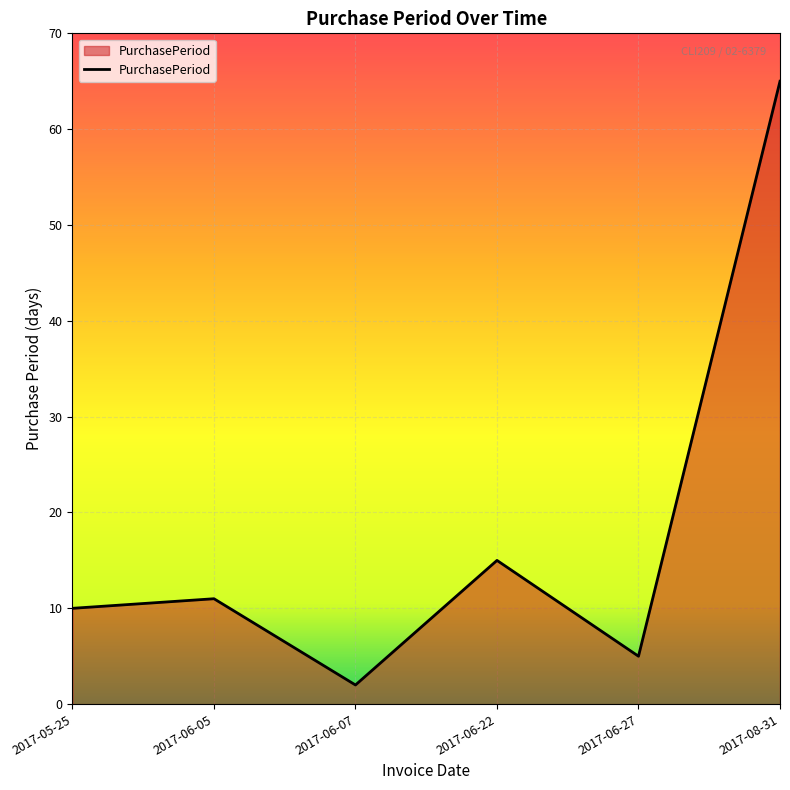

What is the change in value from 2017-06-27 to 2017-08-31?

+60